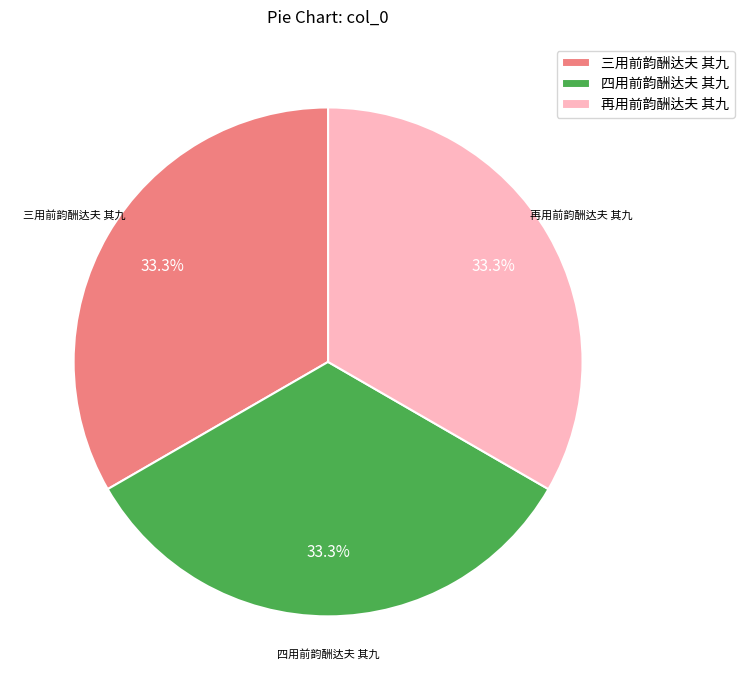

To the nearest percent, what is the combined percentage of 再用前韵酬达夫 其九 and 三用前韵酬达夫 其九?

67%